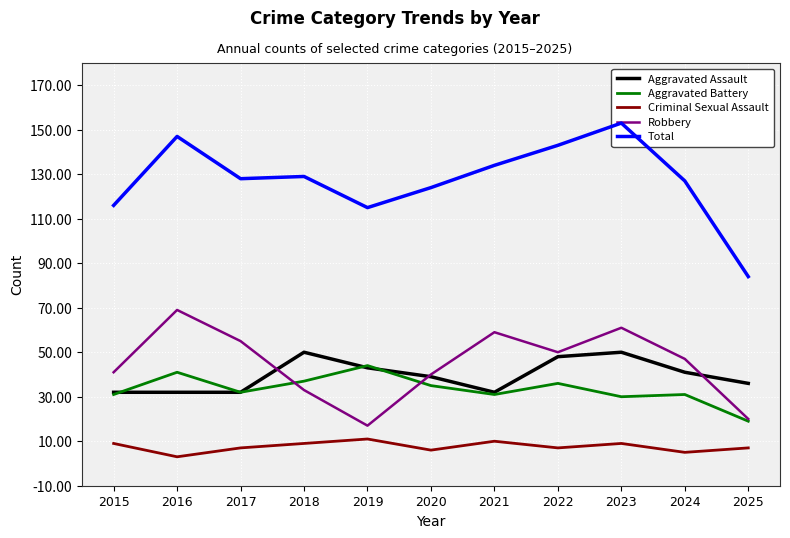

Which category has the highest value in the Criminal Sexual Assault series?

2019